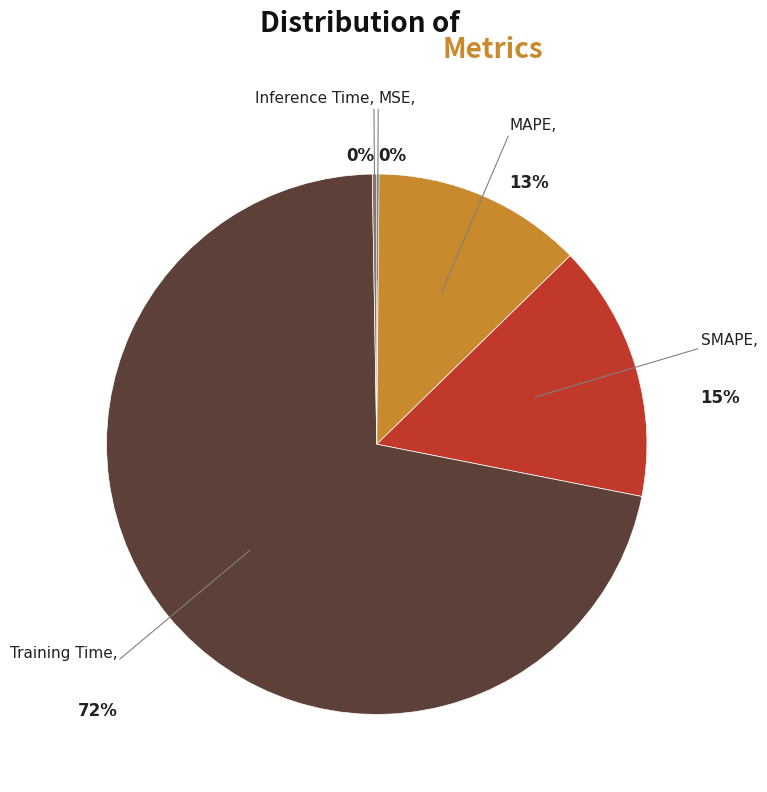

Is there any slice that represents more than half of the pie?

Yes